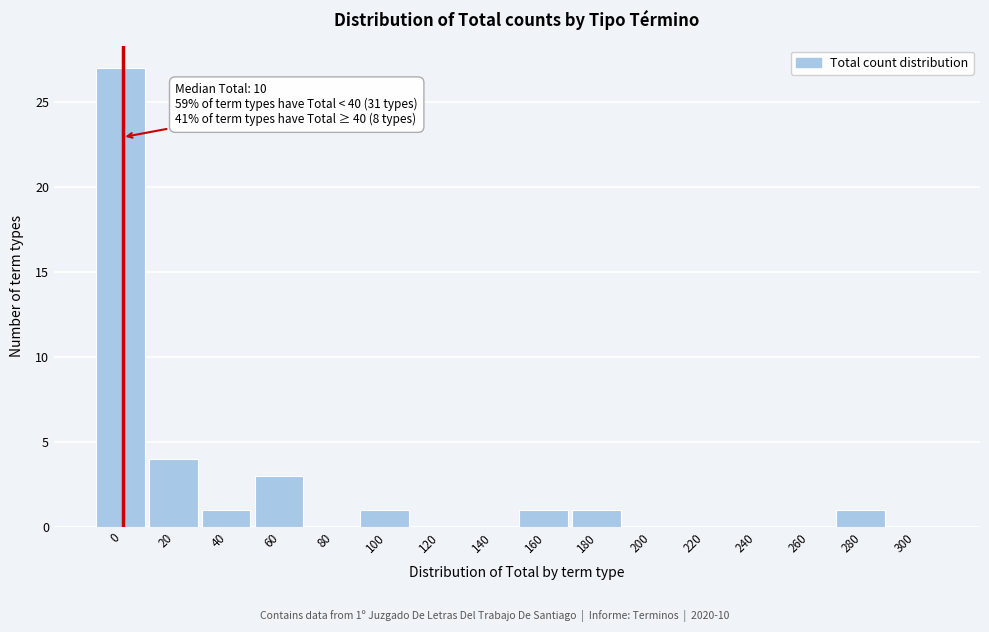

Reading left to right, transcribe all the data shown in this chart.

0=27	20=4	40=1	60=3	80=0	100=1	120=0	140=0	160=1	180=1	200=0	220=0	240=0	260=0	280=1	300=0